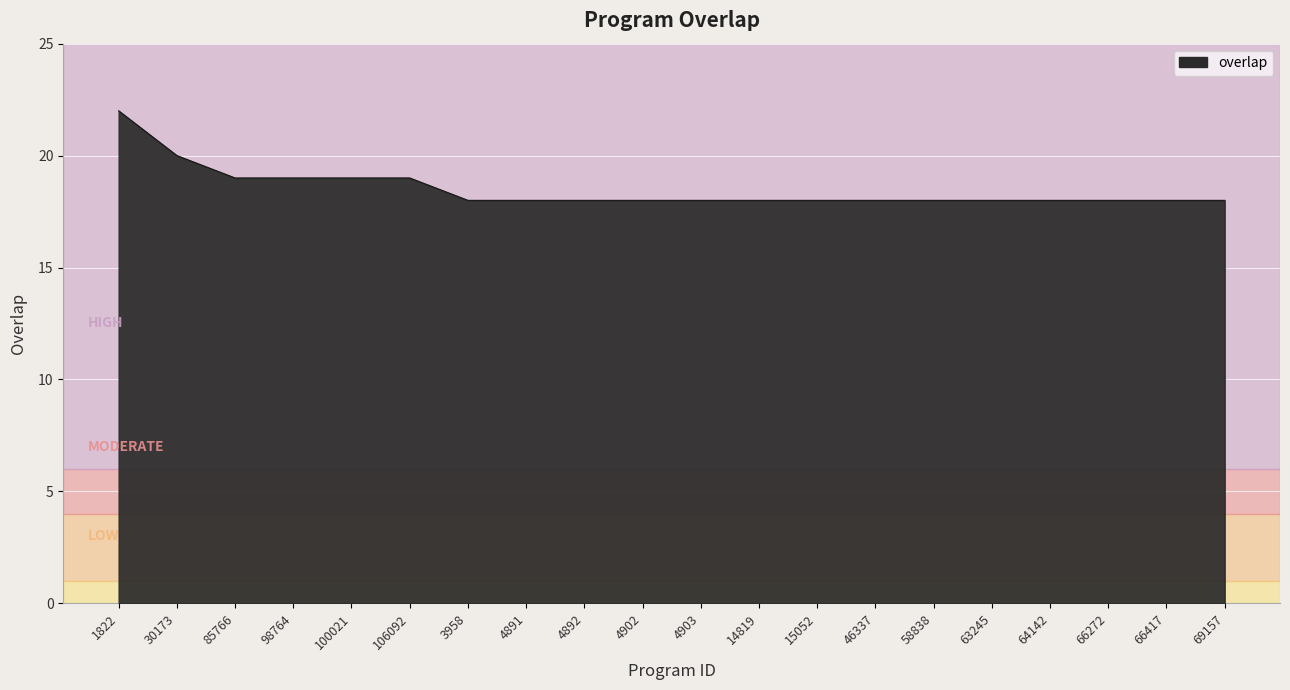

What position from the left is 66417?

19